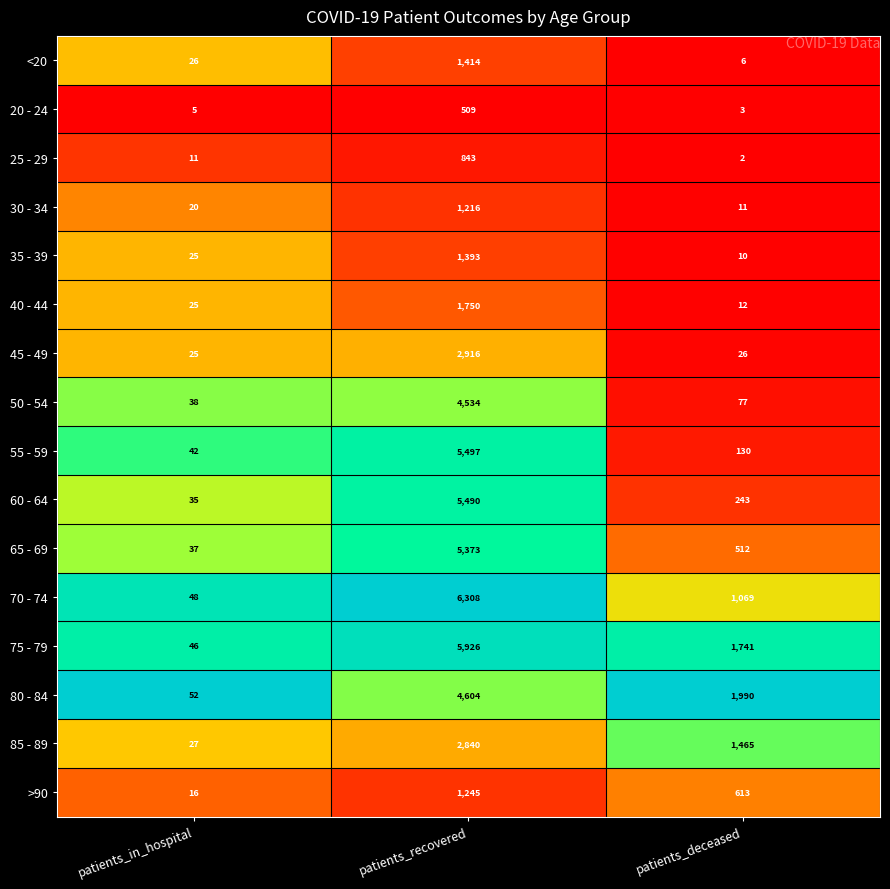

What is the difference between the 60 - 64 values at patients_recovered and patients_in_hospital?

5455